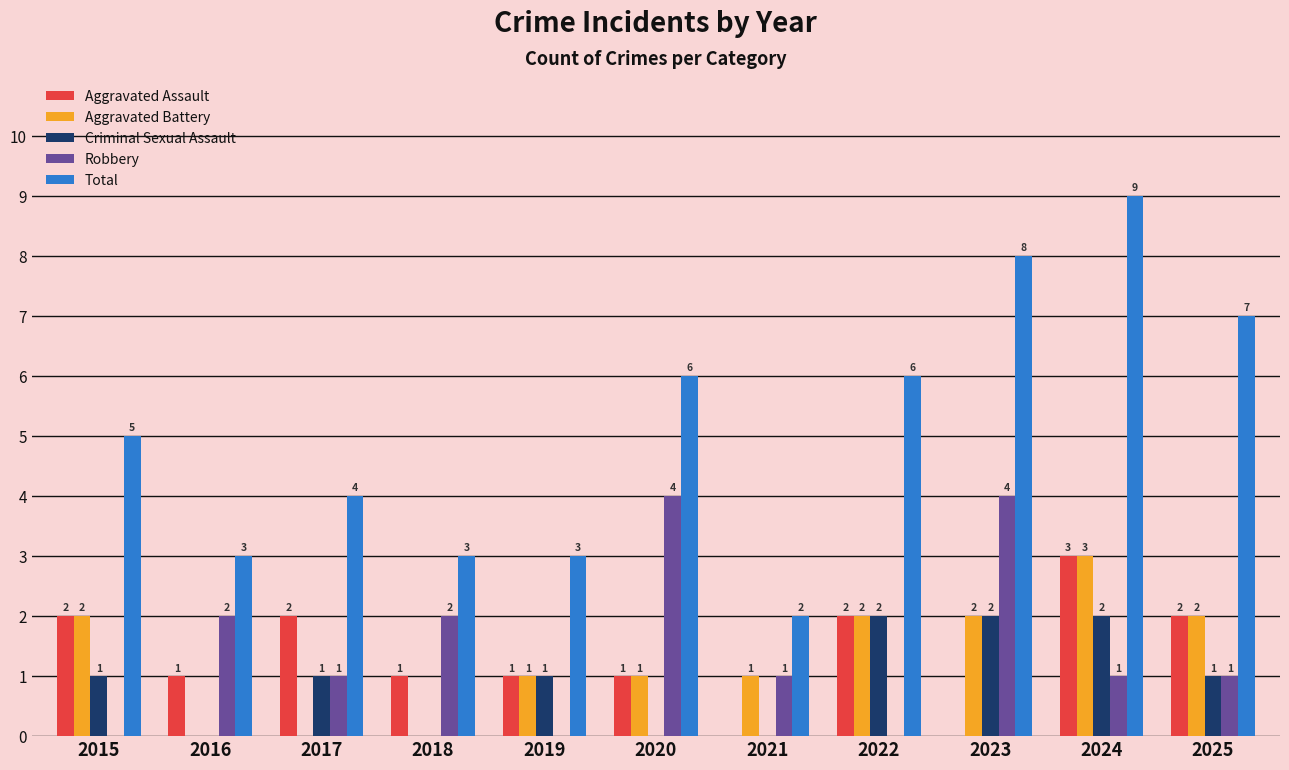

What is the sum of all Total values?

56